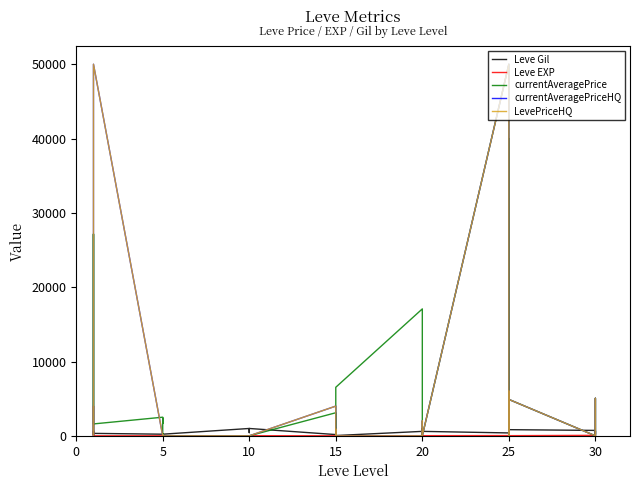

Between 25 and 15, which series saw the biggest shift?

currentAveragePriceHQ